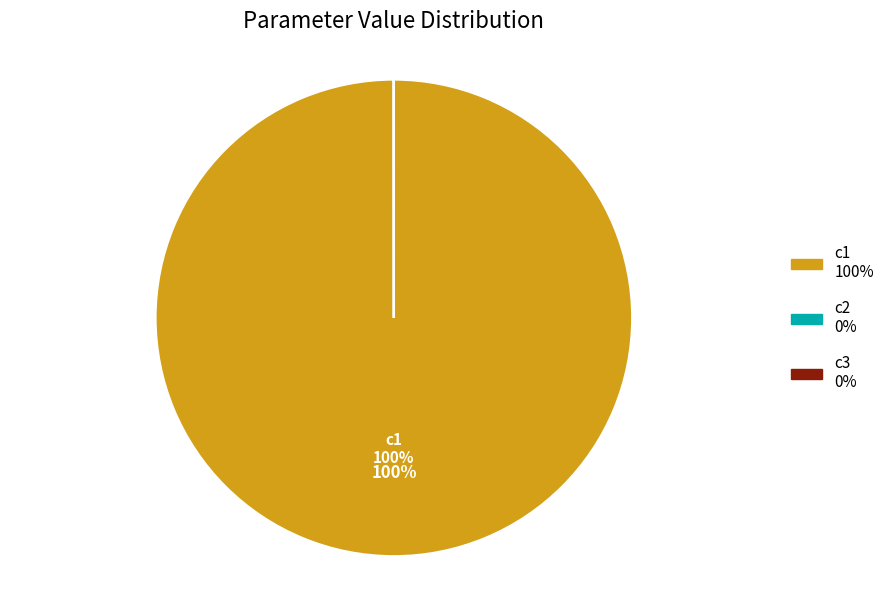

Is there a majority slice in this chart?

Yes